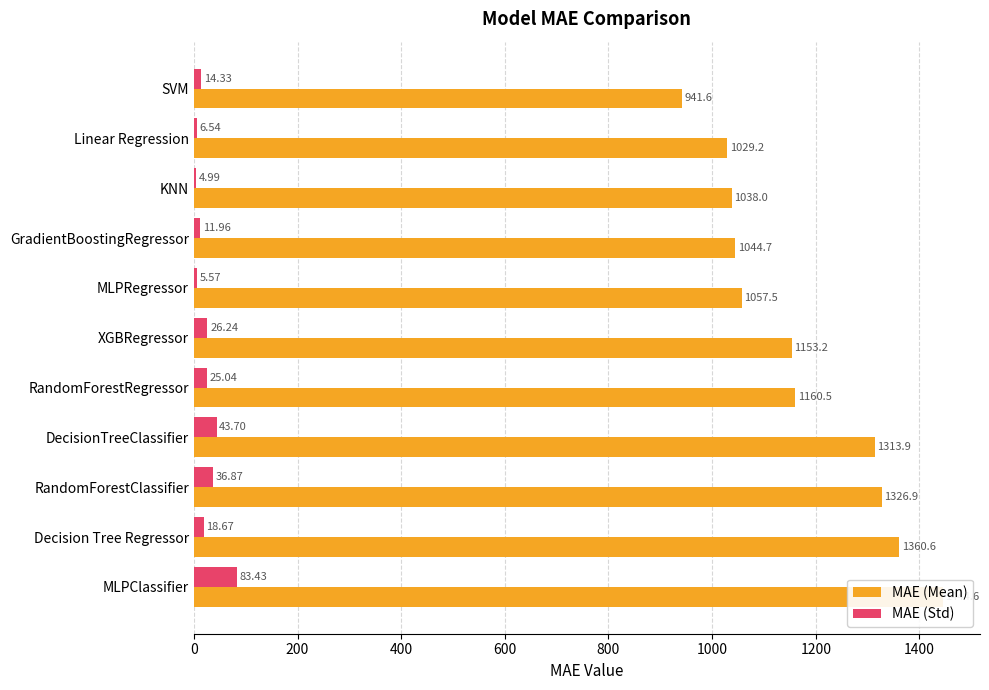

What is the smallest value displayed?

5.0